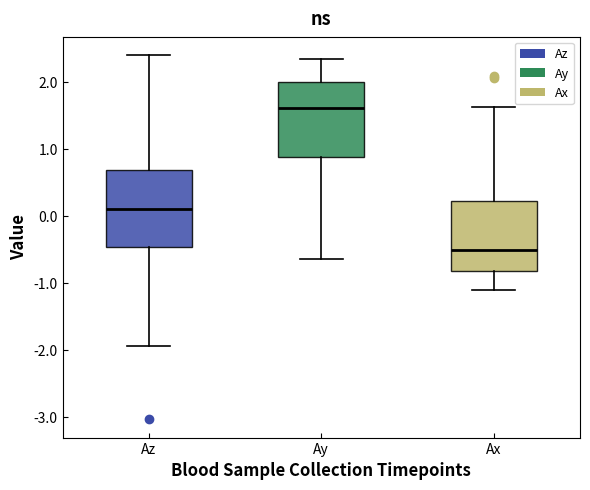

Reading left to right, read every box against the y-axis: the position of its median line, the range the box covers, and the ends of its whiskers. The values are not printed on the chart, so give them approximately, as read against the axis.

Az: median 0.1, box -0.5 to 0.7, whiskers -1.9 to 2.4
Ay: median 1.6, box 0.9 to 2.0, whiskers -0.6 to 2.3
Ax: median -0.5, box -0.8 to 0.2, whiskers -1.1 to 1.6